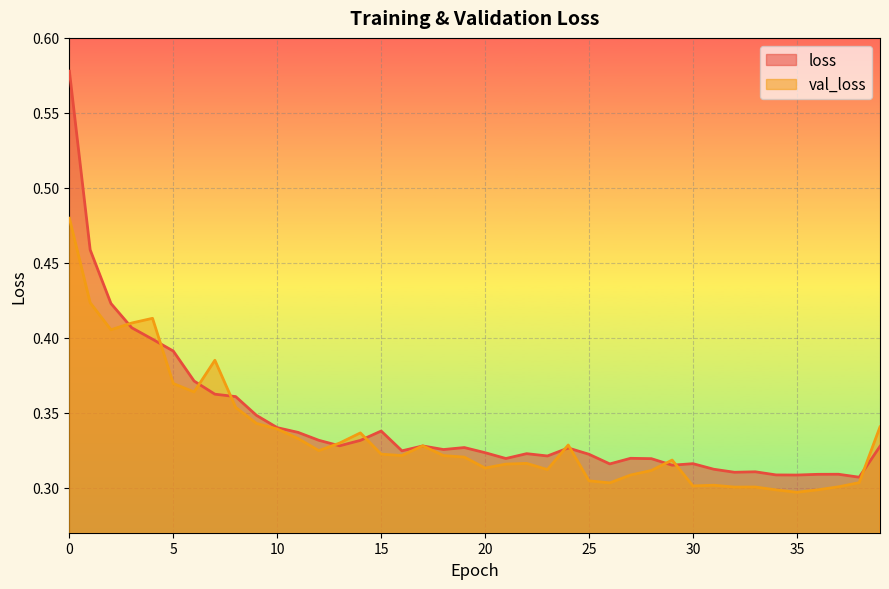

The loss series shows 0.3 at 14. True or false?

True